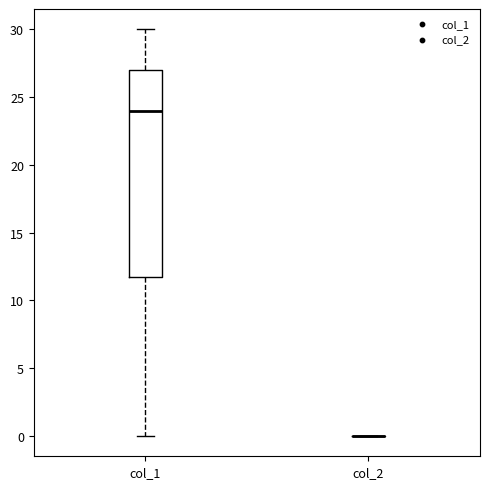

Comparing the boxes themselves (not the whiskers), which one is the tallest?

col_1